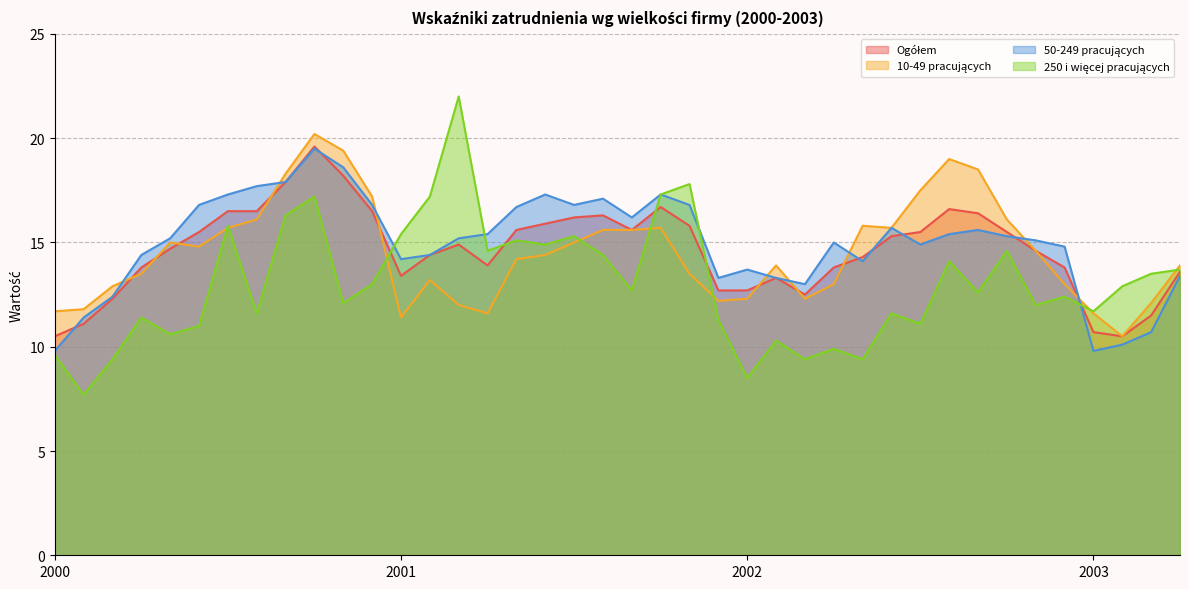

Where do 50-249 pracujących and 10-49 pracujących first cross each other?

2000-3 and 2000-4